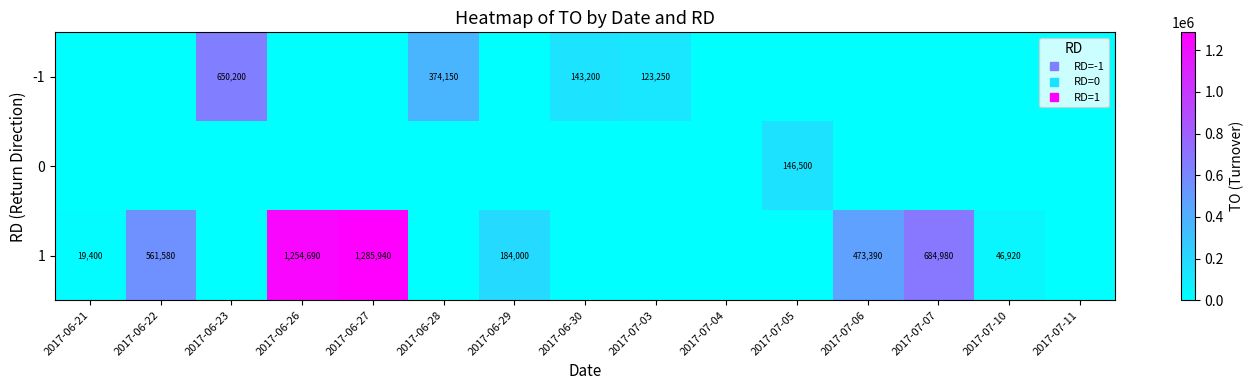

How many positive values does the 1 series have?

8